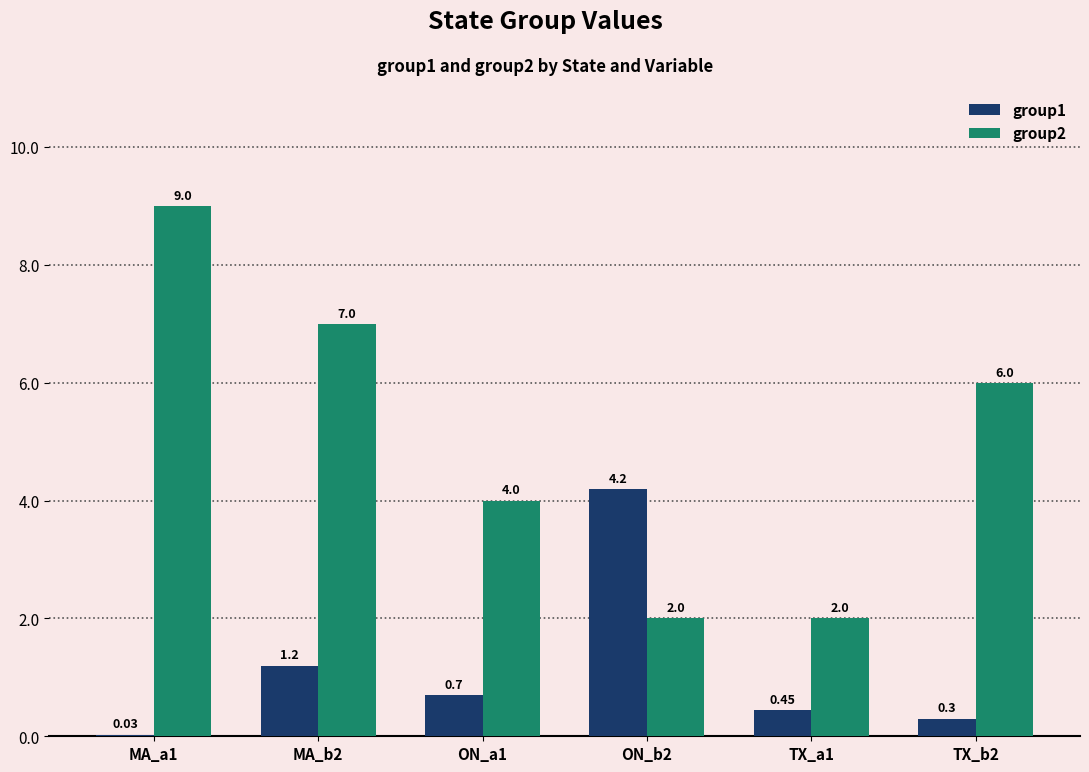

Is the value of group2 at TX_b2 greater than the value of group1 at TX_a1?

Yes